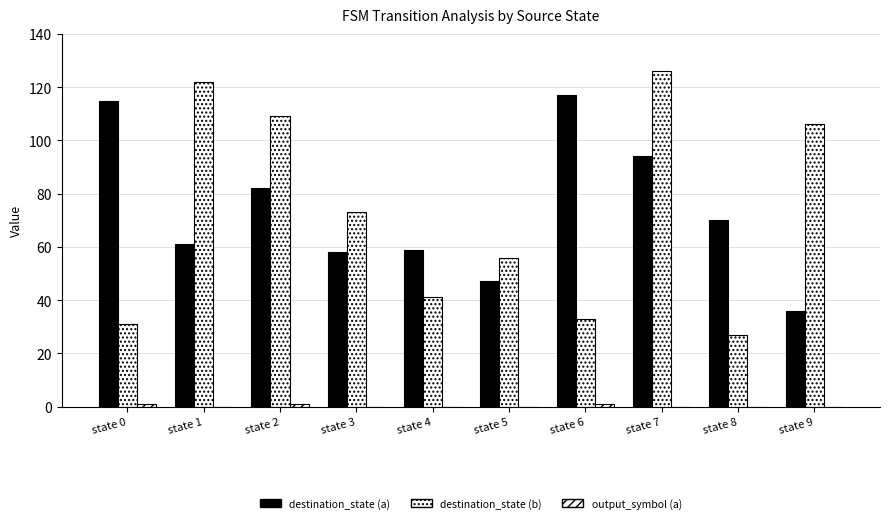

Which series has the widest spread of values?

destination_state (b)